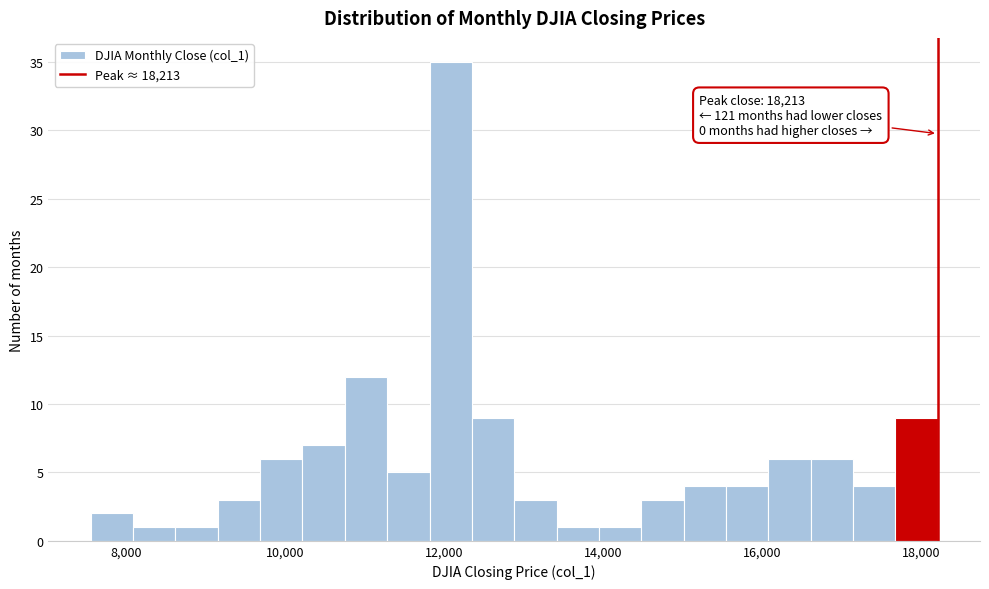

Read against the x-axis, roughly where is the centre of the tallest bar?

12000